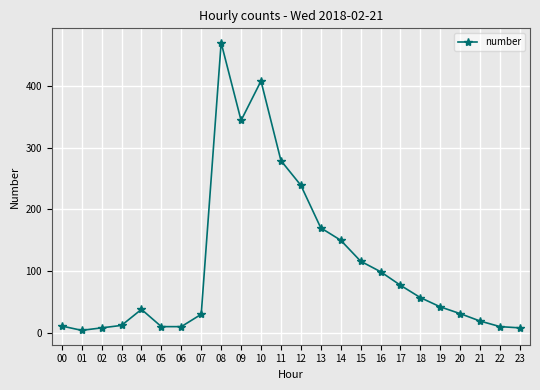

How many lines are shown in the chart?

1